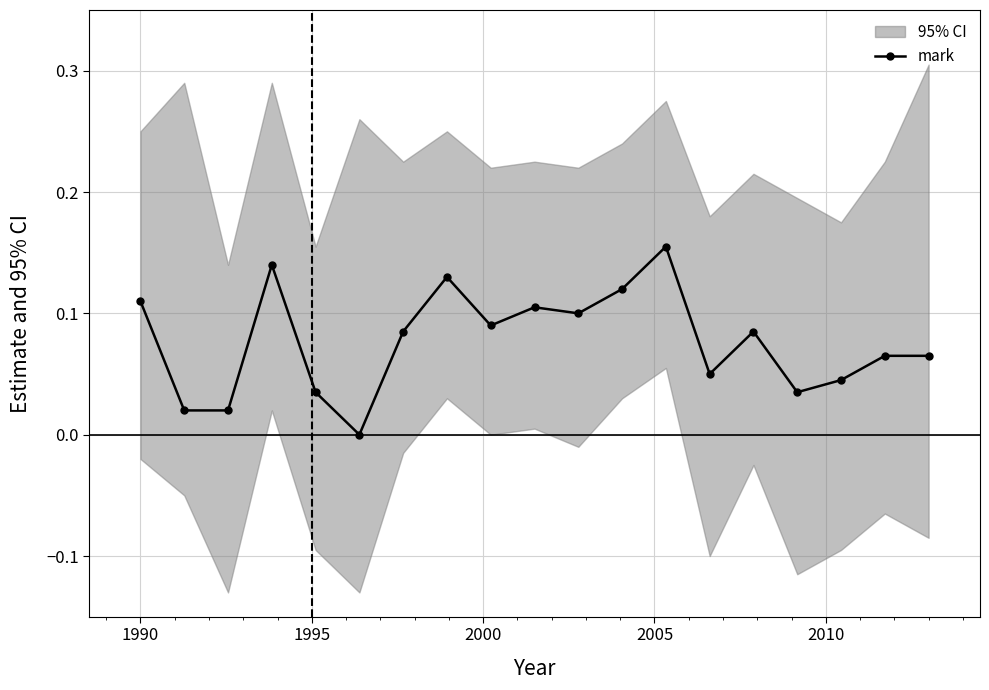

Reading left to right, extract all data points from this chart.

0.1	0.0	0.0	0.1	0.0	0.0	0.1	0.1	0.1	0.1	0.1	0.1	0.2	0.1	0.1	0.0	0.0	0.1	0.1